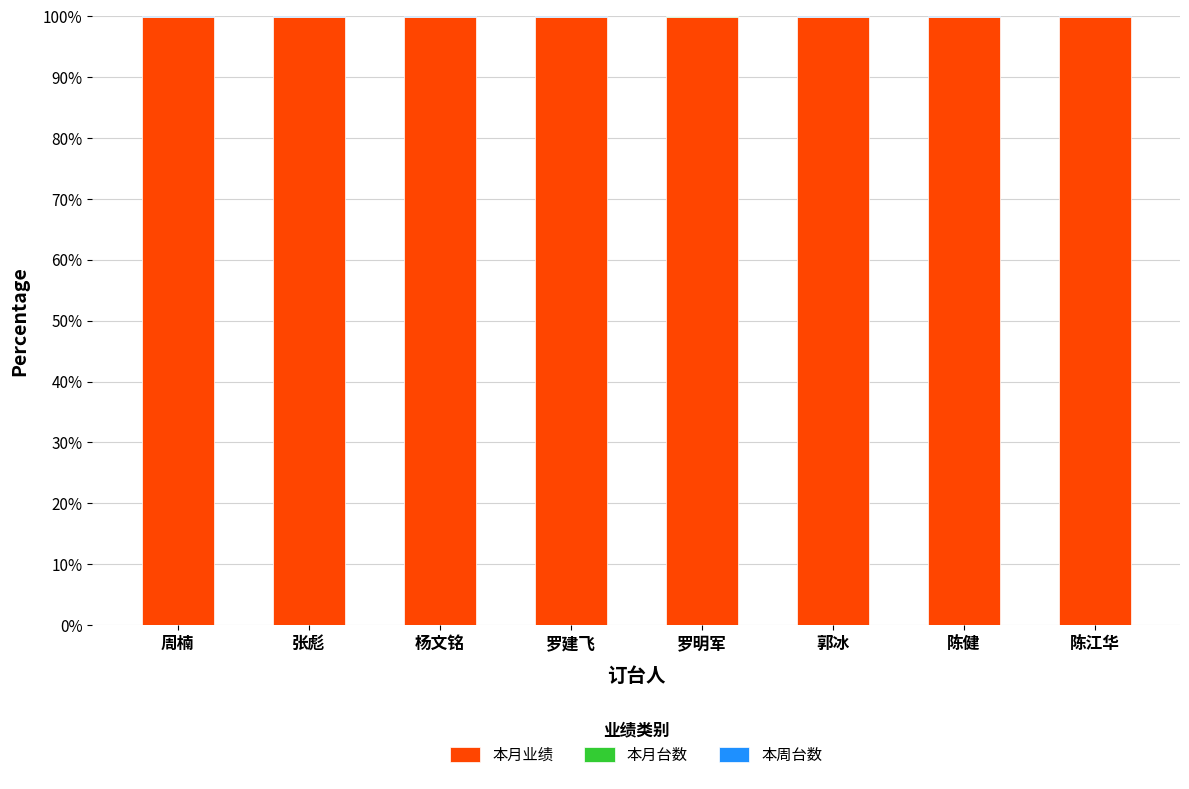

What is the highest value of the 本月业绩 series?

100.0